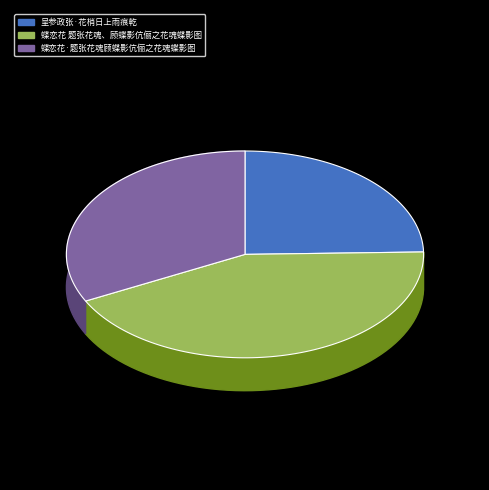

How many segments does this pie chart have?

3